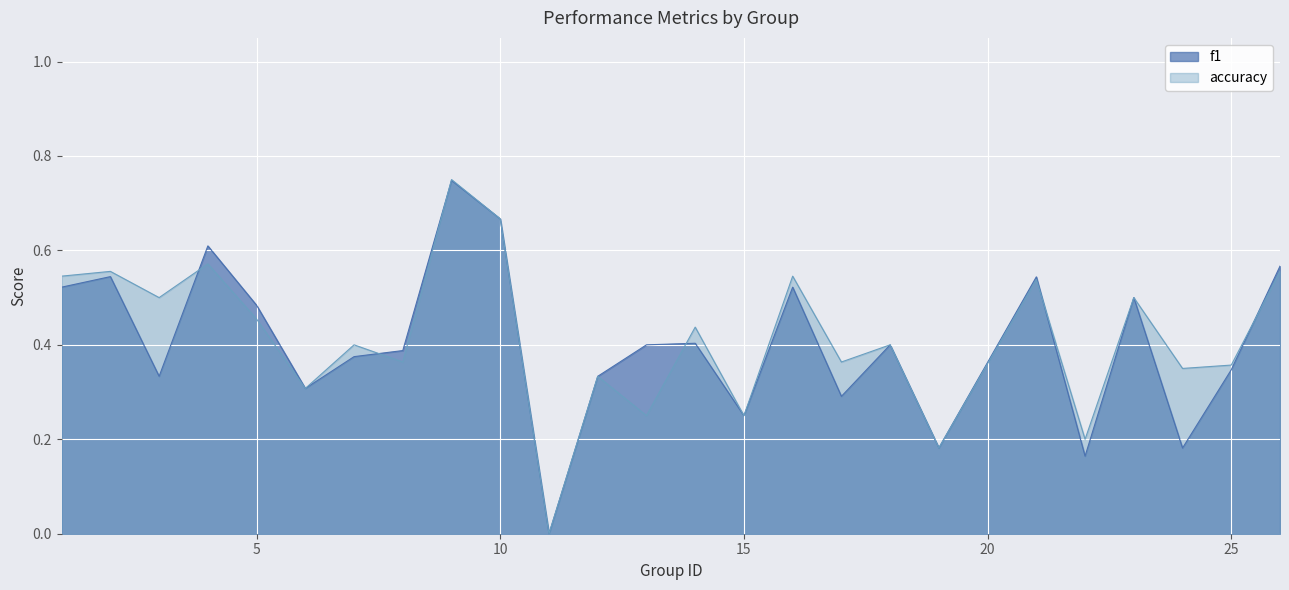

In f1, how many points are higher than both neighbors (excluding endpoints)?

8